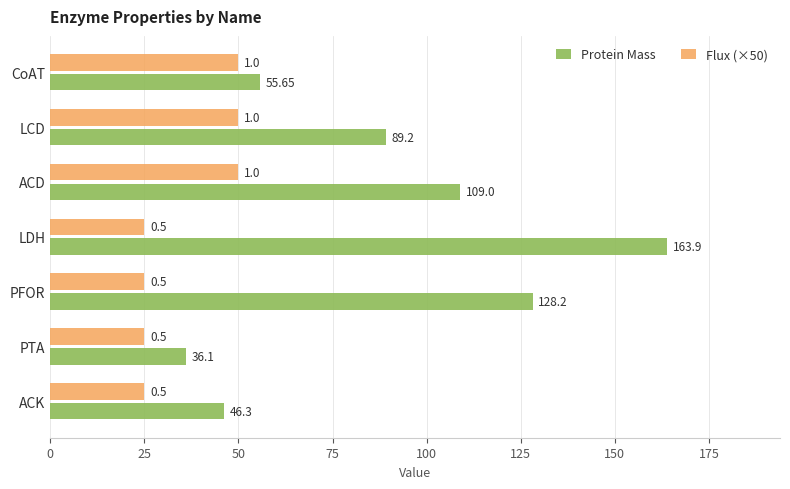

Where is Protein Mass nearest to the value 100?

ACD